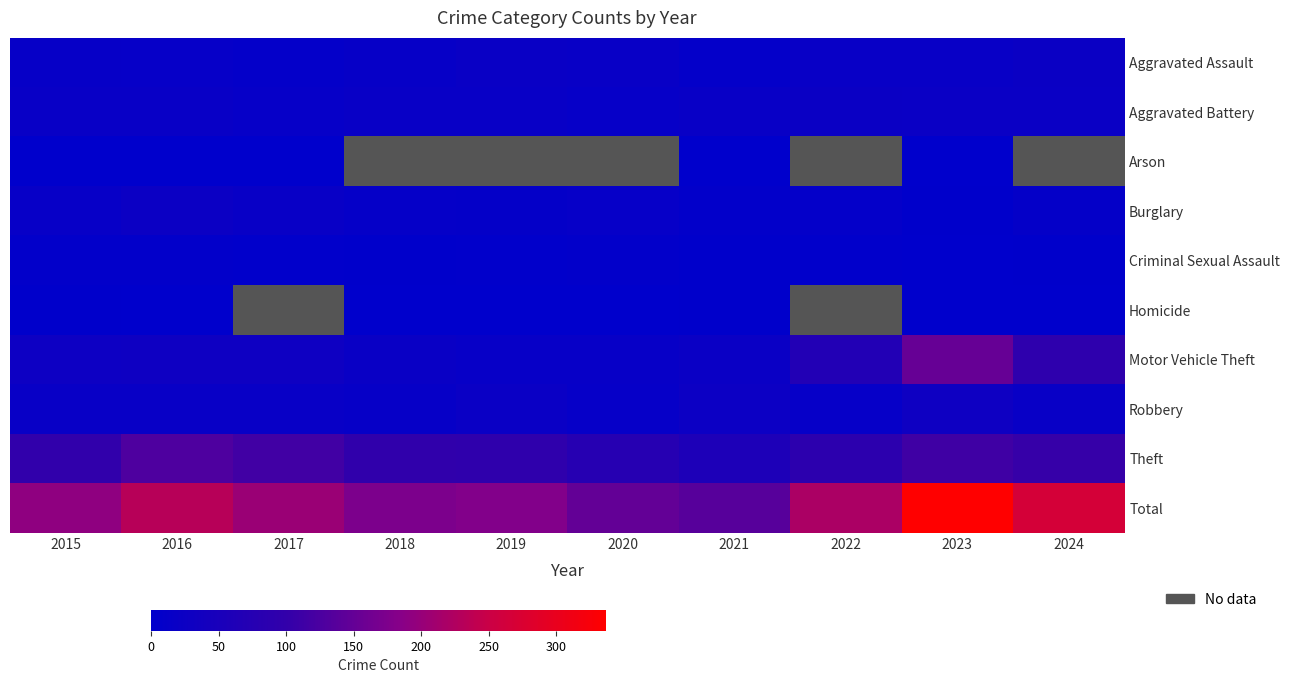

The Aggravated Battery series shows 21.1 at 2020. True or false?

False